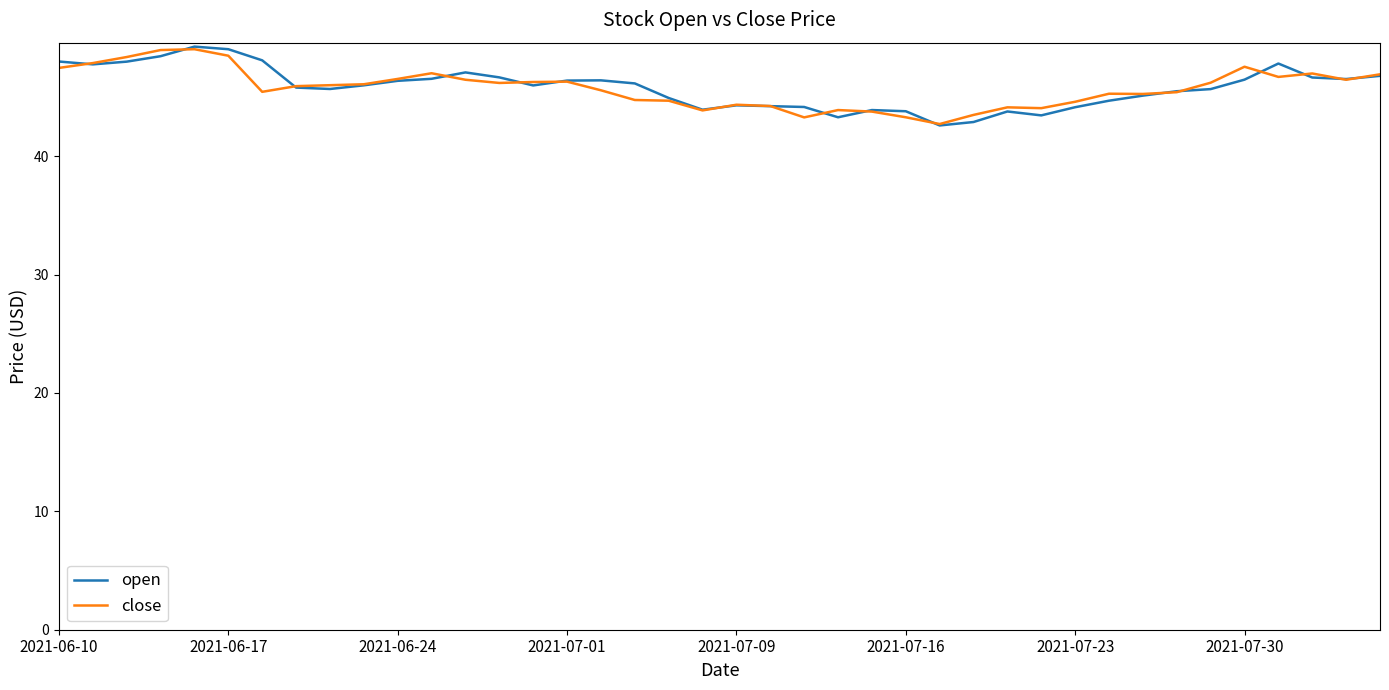

What is the greatest value displayed?

49.3